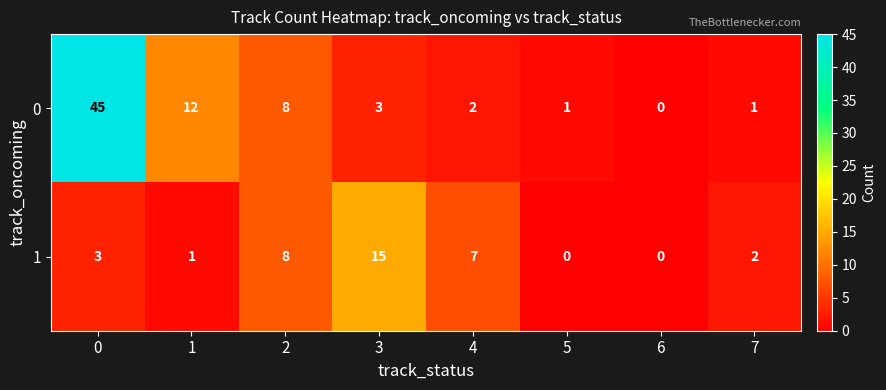

List the series in order of their peak value, lowest first.

1, 0